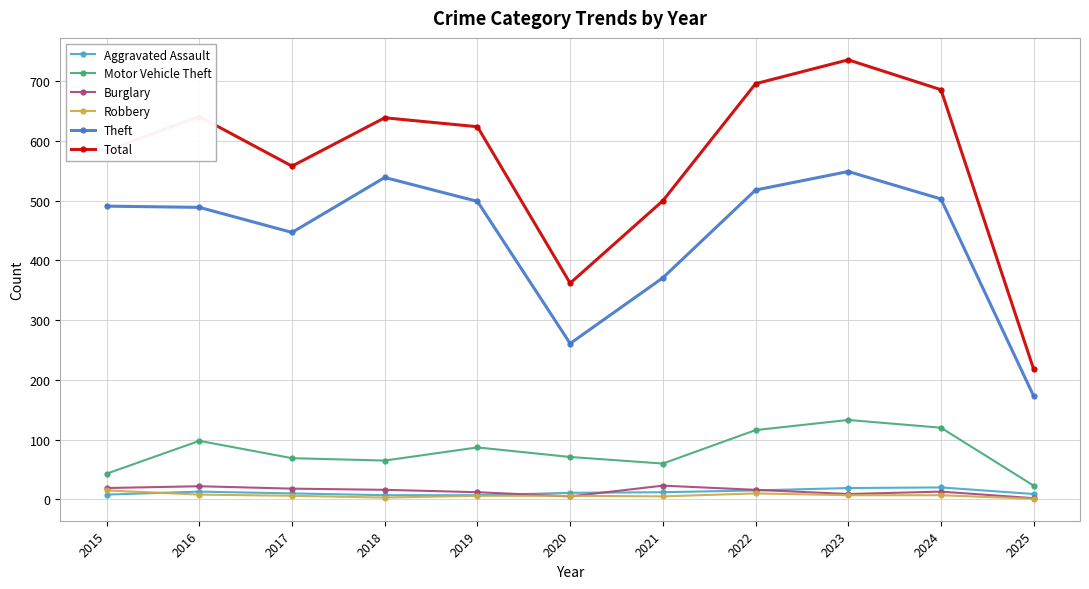

Does the chart display data point markers on the line(s)?

Yes